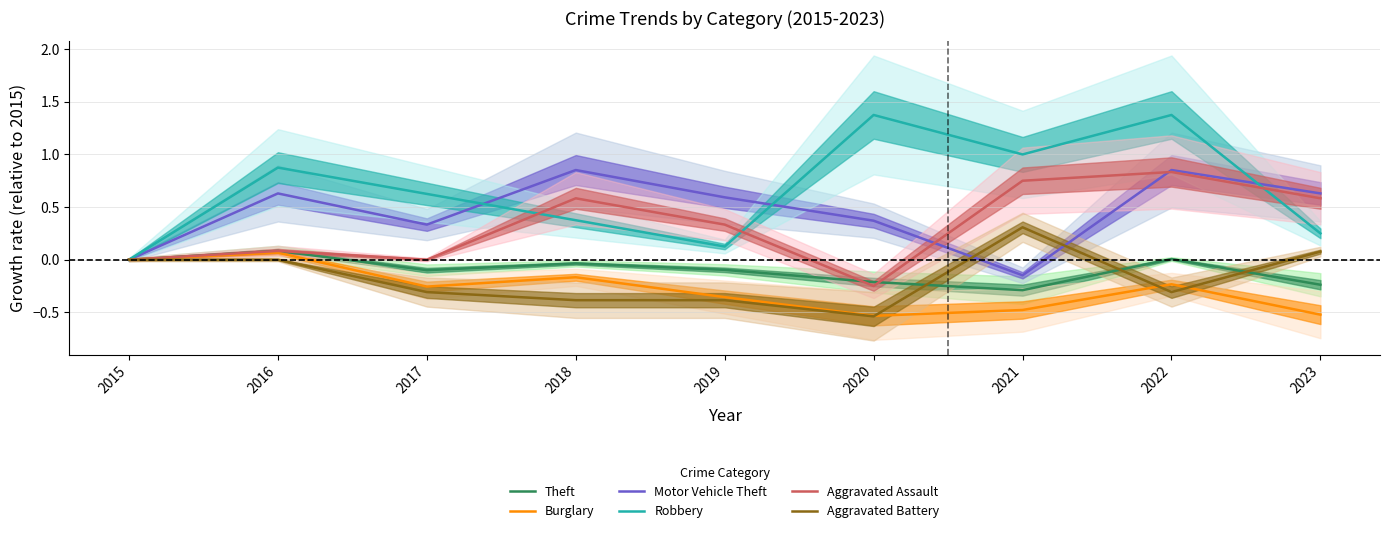

Where is Theft nearest to the value 0?

2015